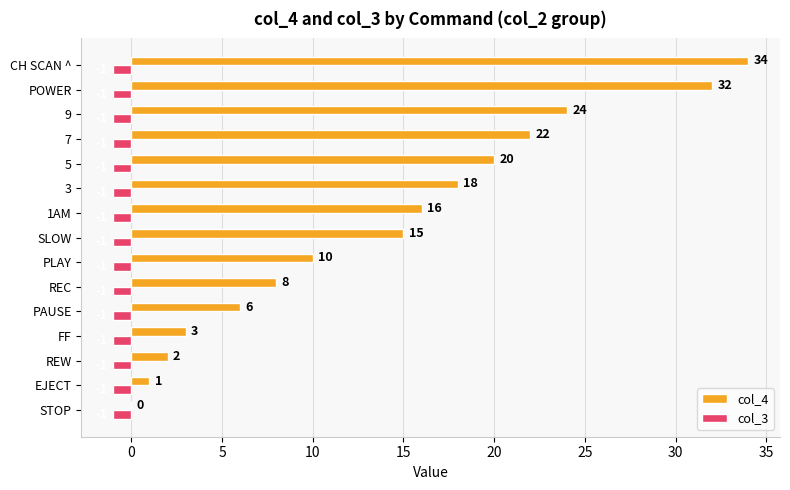

Which series changed the most between EJECT and SLOW?

col_4